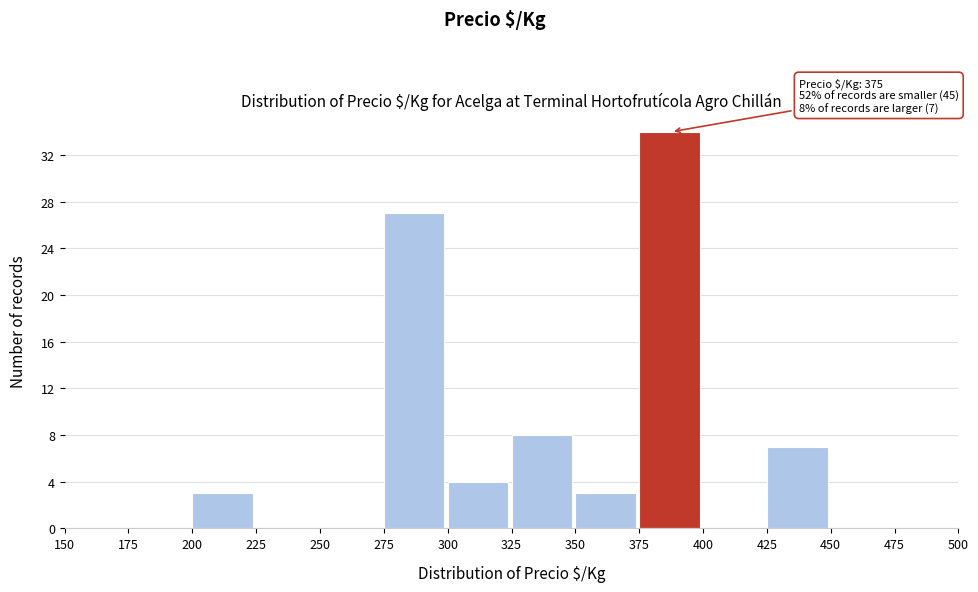

Which range on the x-axis has the tallest bar?

375 to 400